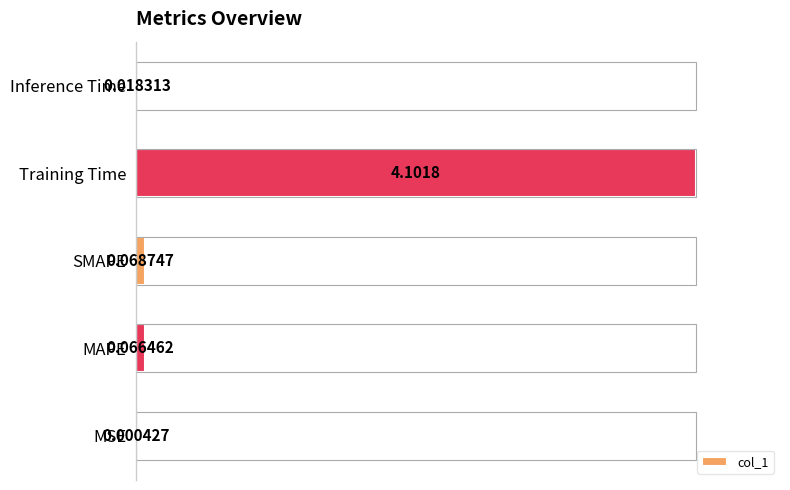

Are the bars horizontal?

Yes